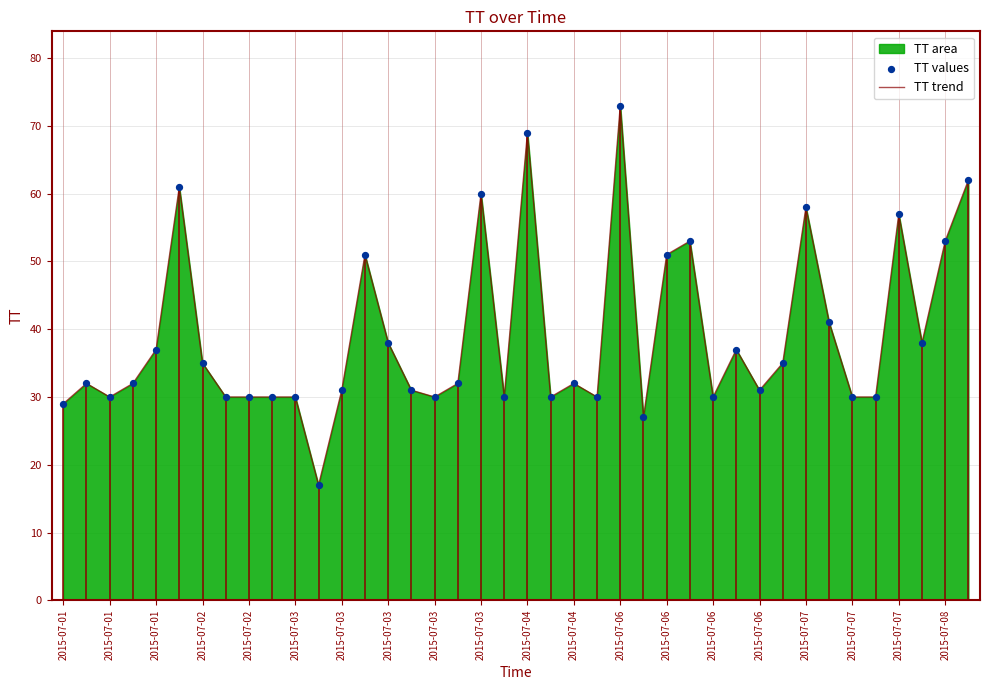

At which category is the sum across all series the highest?

2015-07-06